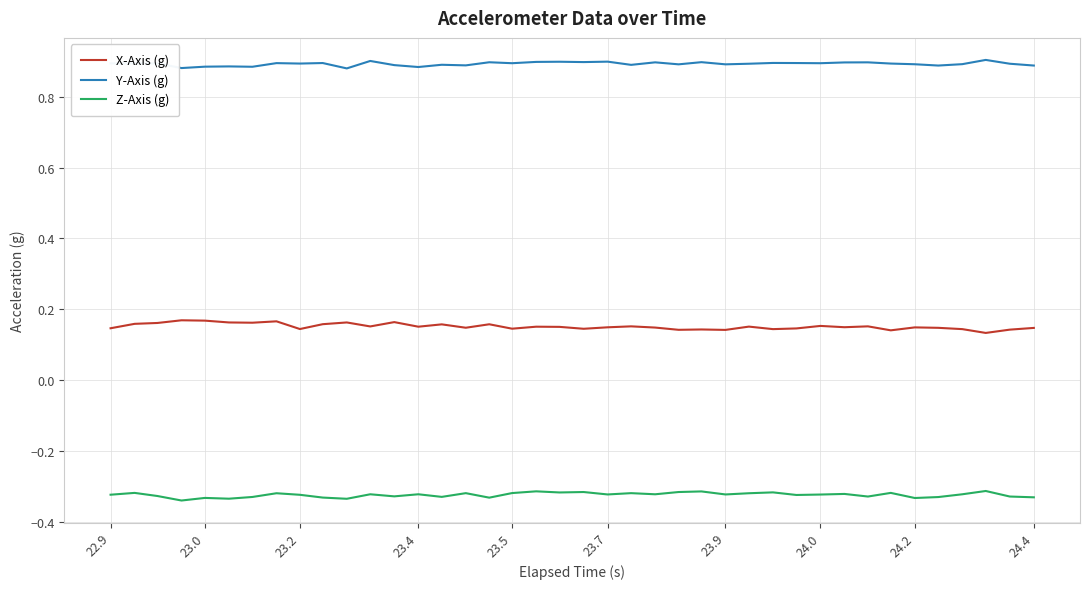

True or false: Y-Axis (g) and X-Axis (g) intersect in this chart.

False